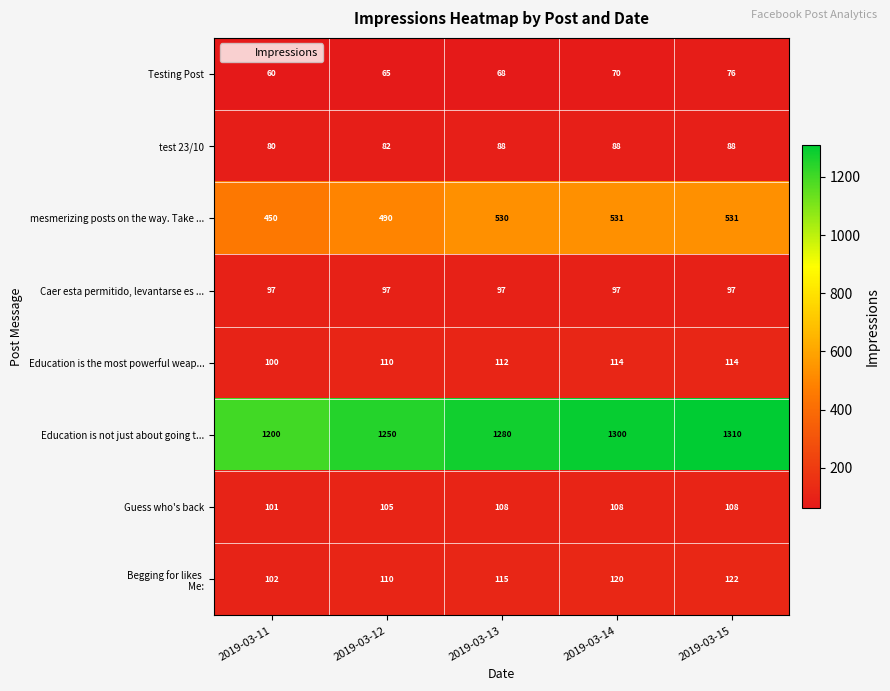

Where is test 23/10 nearest to the value 84?

2019-03-12